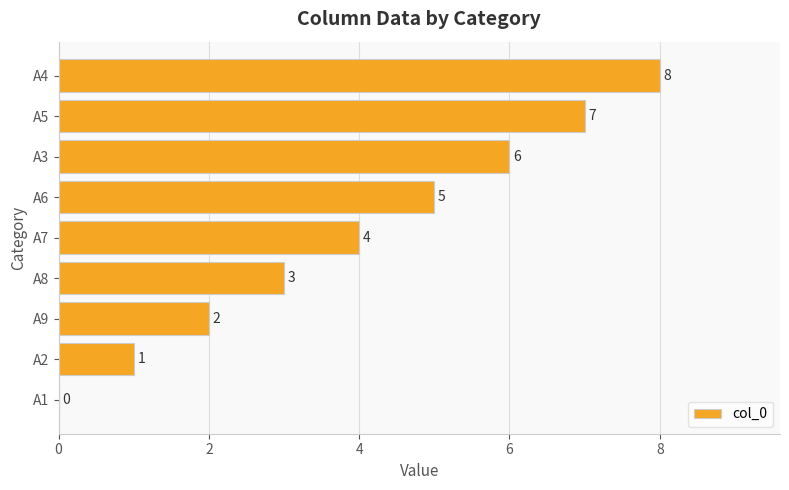

What is the greatest value displayed?

8